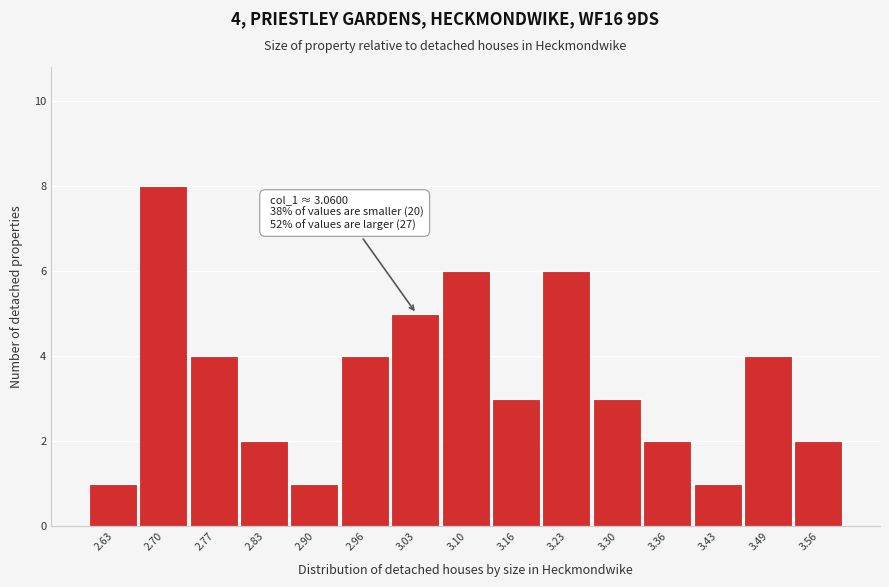

Reading left to right, what are all the values shown in this chart?

1	8	4	2	1	4	5	6	3	6	3	2	1	4	2